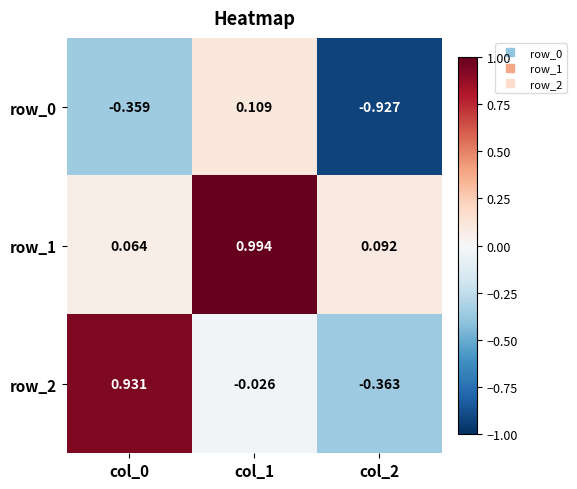

How many data points in row_2 are above 0?

1